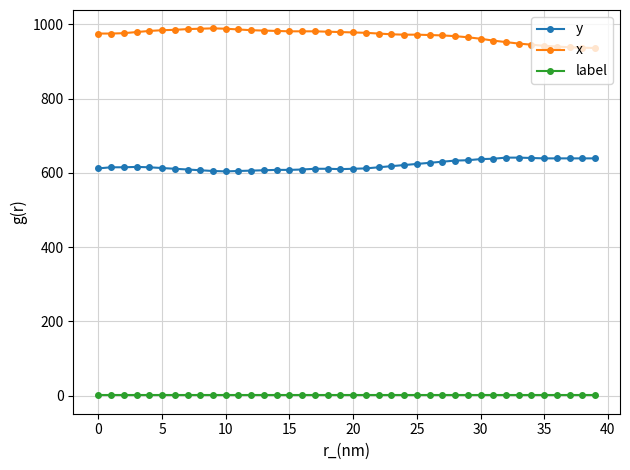

What is the highest value of the y series?

641